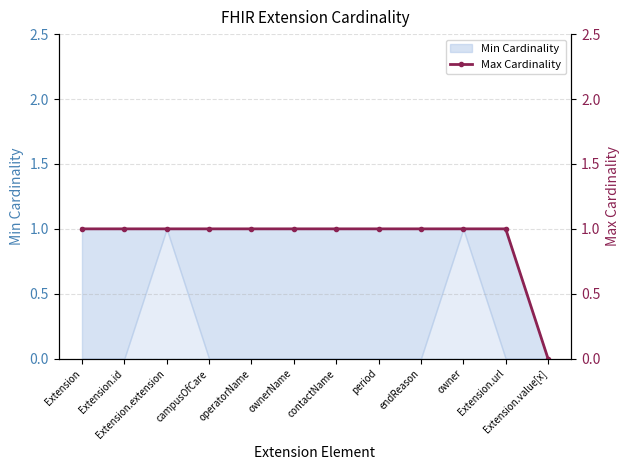

Reading right to left, extract all data points from this chart.

Extension.value[x]=0	Extension.url=1	owner=1	endReason=1	period=1	contactName=1	ownerName=1	operatorName=1	campusOfCare=1	Extension.extension=1	Extension.id=1	Extension=1